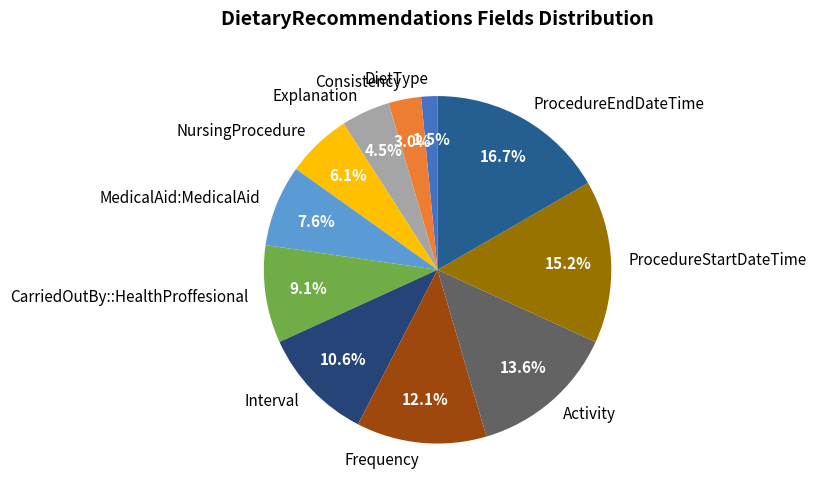

The NursingProcedure slice represents 6% of the pie. True or false?

True